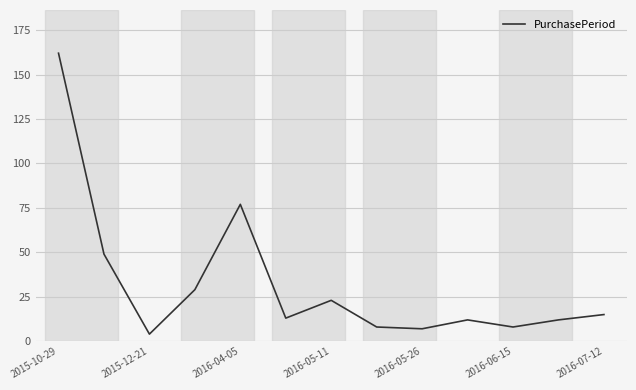

What is the difference between the maximum and second lowest values?

155